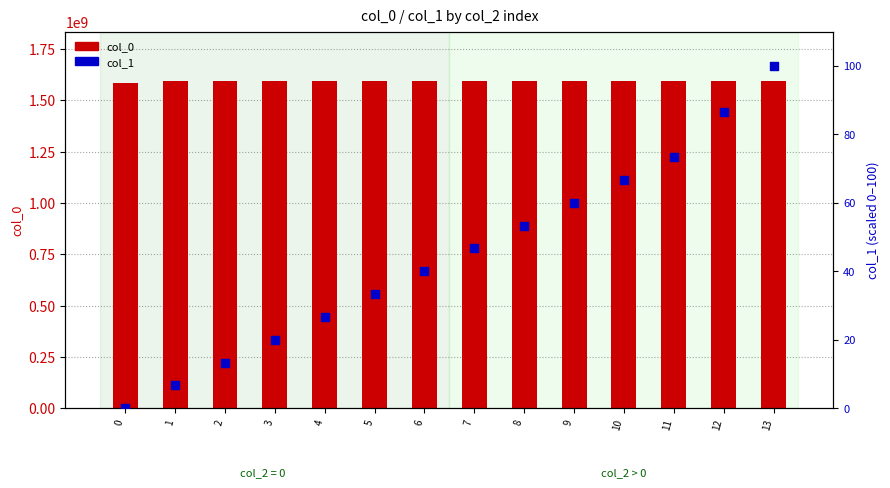

Which series has the largest total across all categories?

col_0